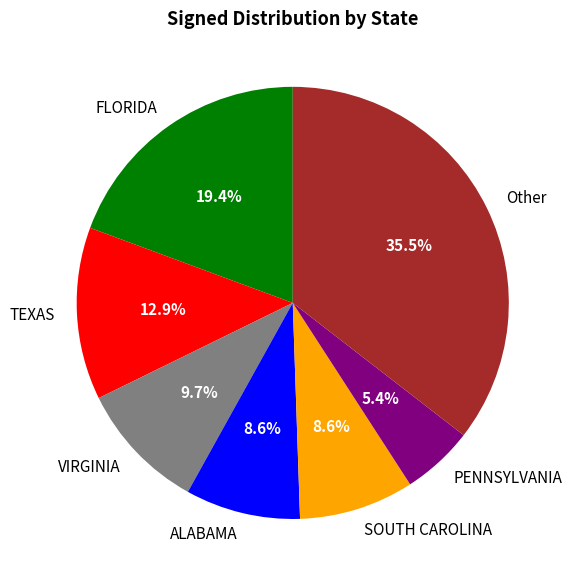

How many slices are in this pie chart?

7